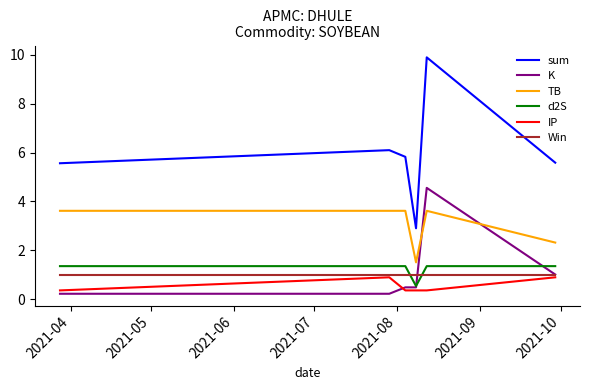

Which series has the widest spread of values?

sum